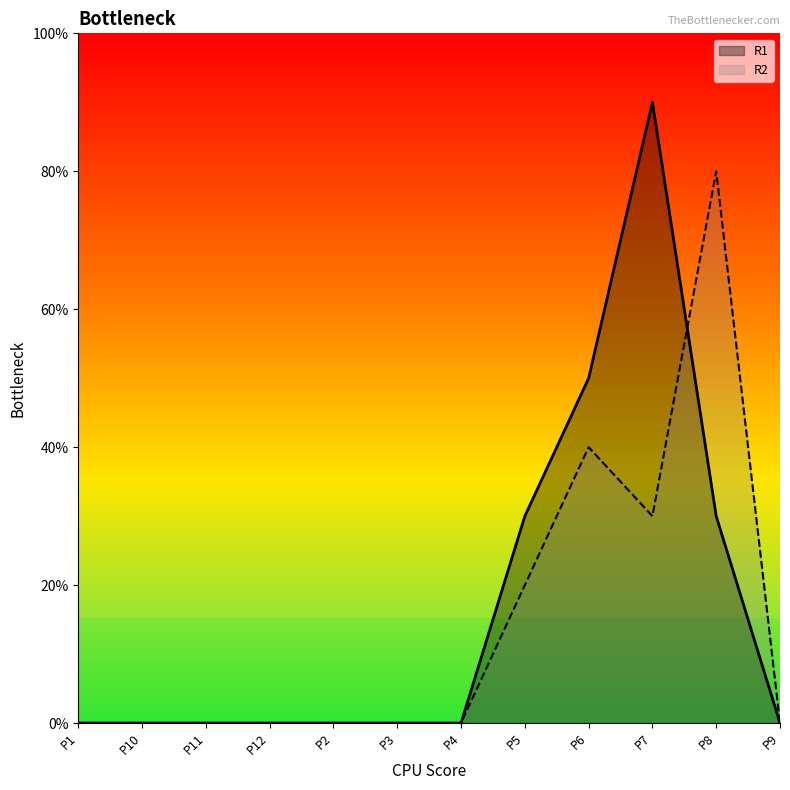

Which has a higher value, P9 or P12?

P9